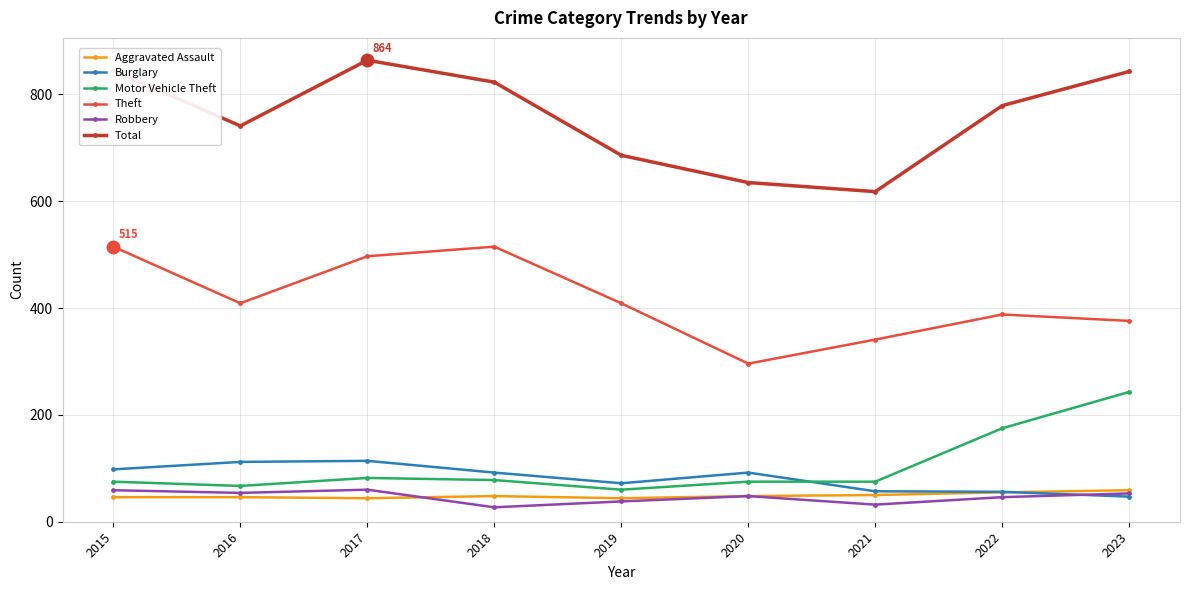

Is it true that Total equals 845 at 2015?

True